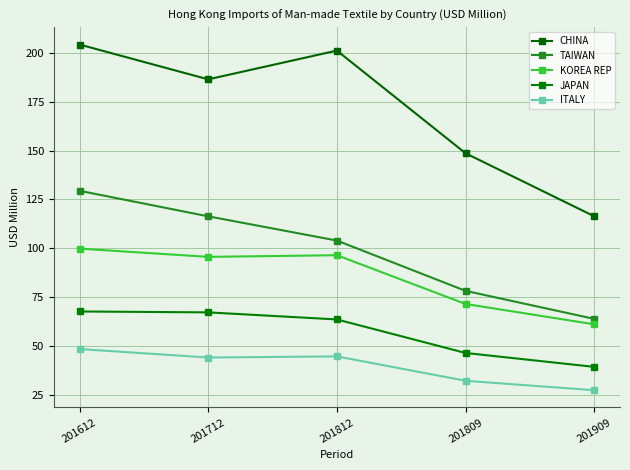

What is the value of the TAIWAN point at the 1st from the left?

129.4